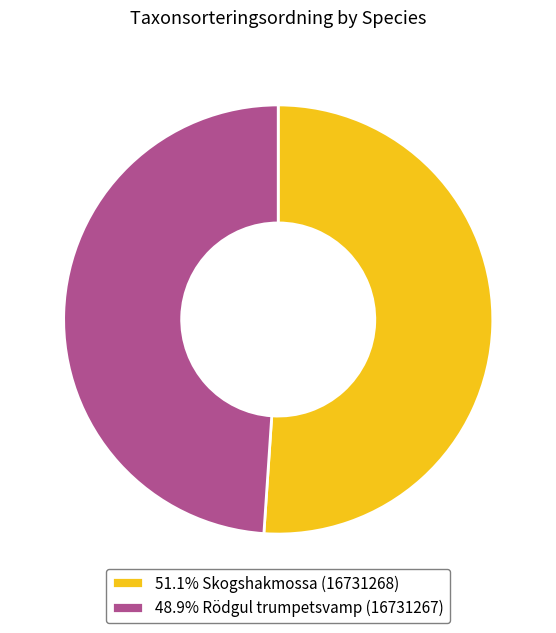

Do 51.1% Skogshakmossa (16731268) and 48.9% Rödgul trumpetsvamp (16731267) together represent more than half of the pie?

Yes